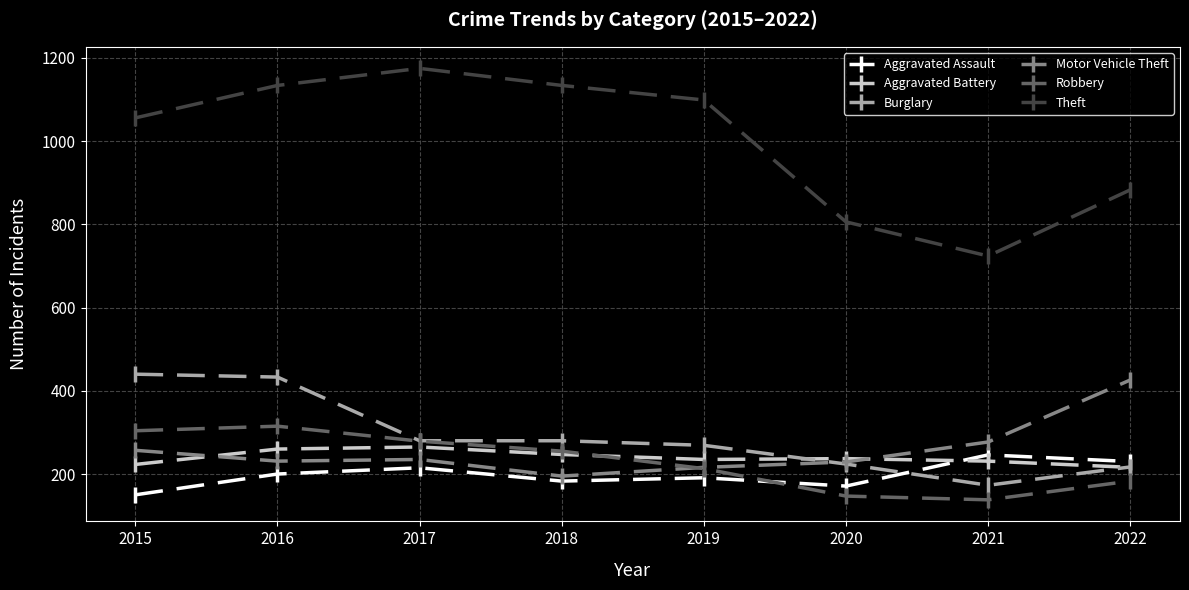

True or false: Theft and Aggravated Battery cross at least once.

False